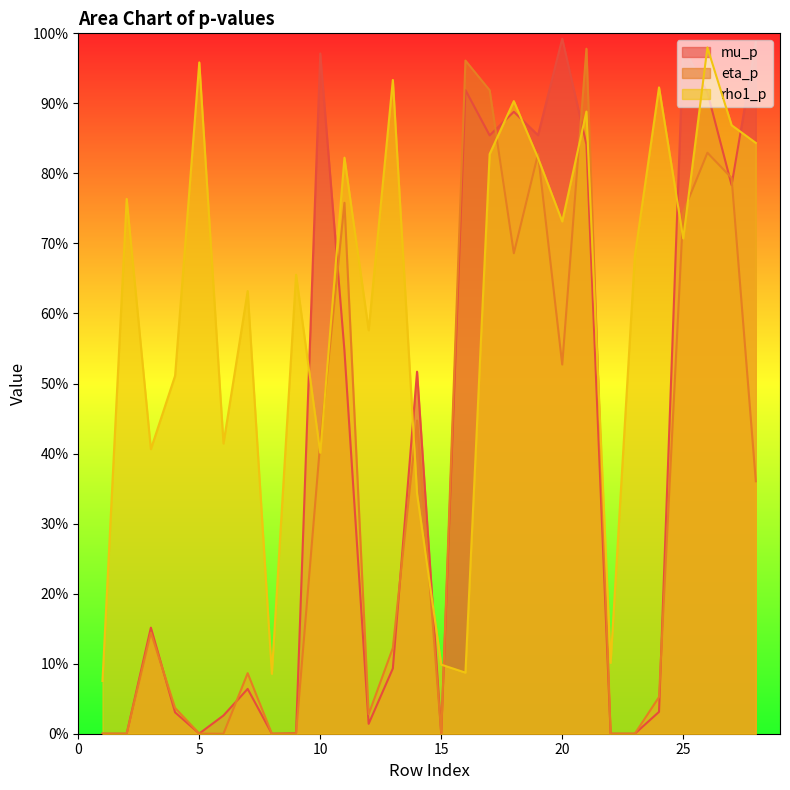

Which series ends up on top after the final intersection of rho1_p and mu_p?

mu_p